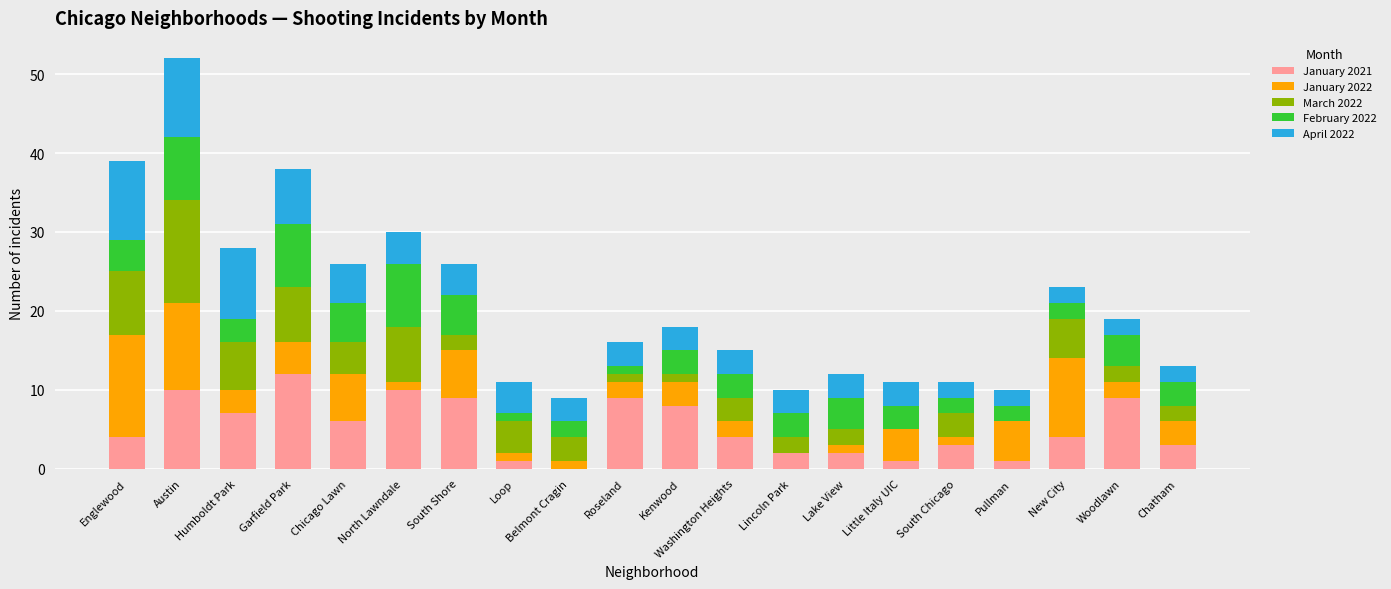

At which category is the sum across all series the highest?

Austin